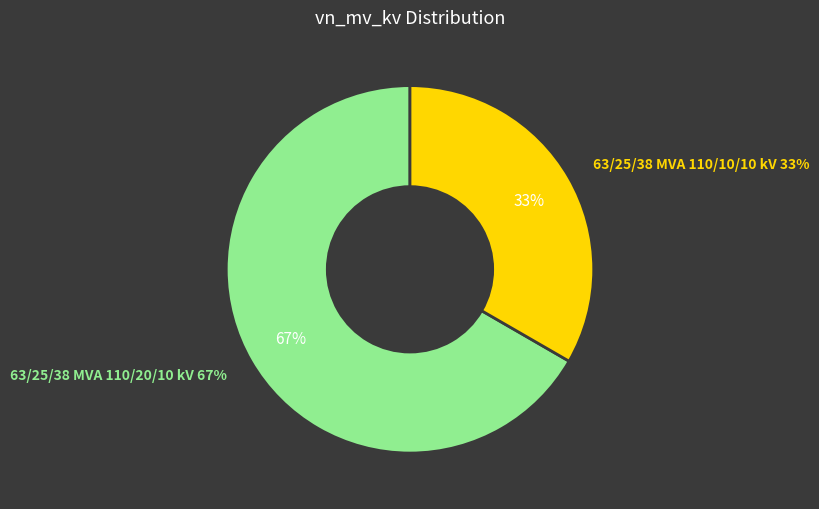

Do 63/25/38 MVA 110/20/10 kV and 63/25/38 MVA 110/10/10 kV together represent more than half of the pie?

Yes